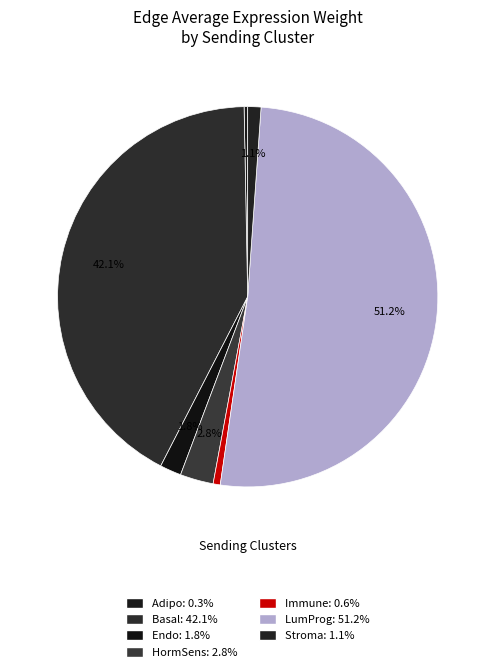

Combined, do Adipo and Stroma account for over 50%?

No